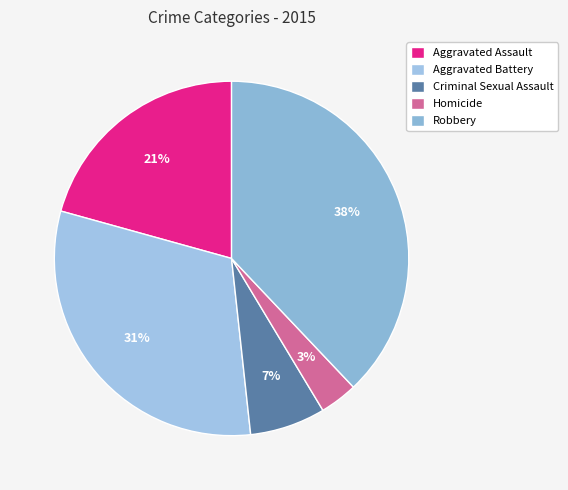

True or false: Robbery accounts for 38% of the total.

True